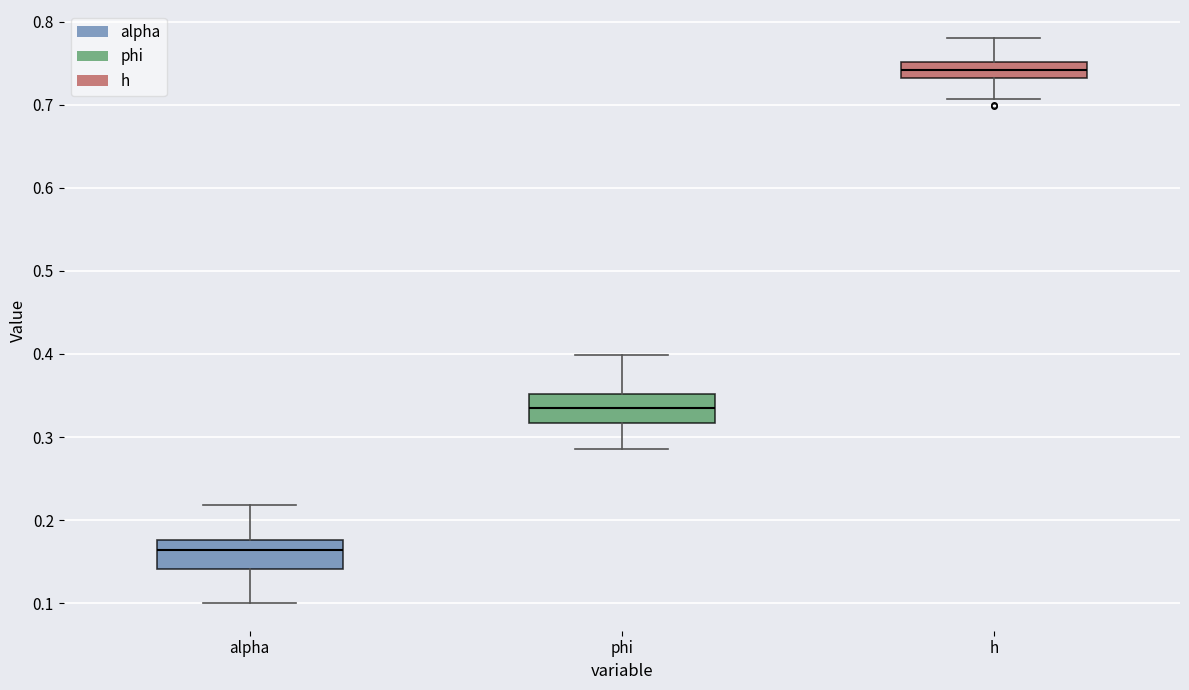

Reading left to right, read every box against the y-axis: the position of its median line, the range the box covers, and the ends of its whiskers. The values are not printed on the chart, so give them approximately, as read against the axis.

alpha: median 0.16, box 0.14 to 0.18, whiskers 0.10 to 0.22
phi: median 0.33, box 0.32 to 0.35, whiskers 0.29 to 0.40
h: median 0.74, box 0.73 to 0.75, whiskers 0.71 to 0.78